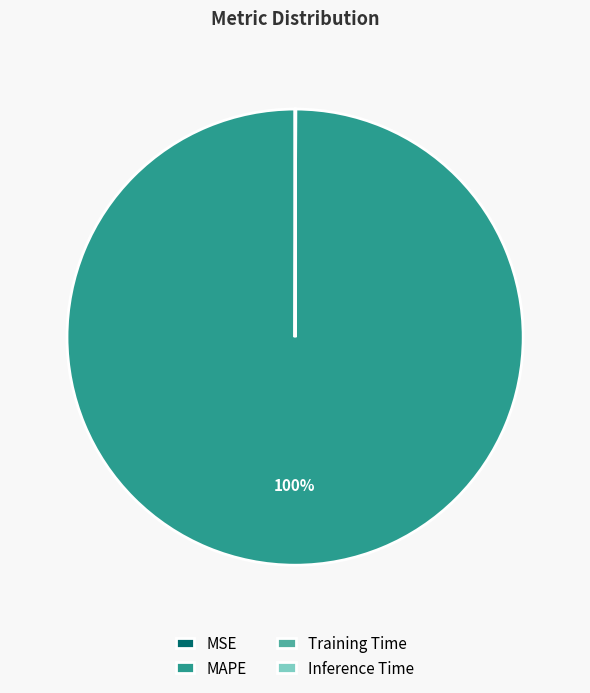

Does any single category account for the majority?

Yes